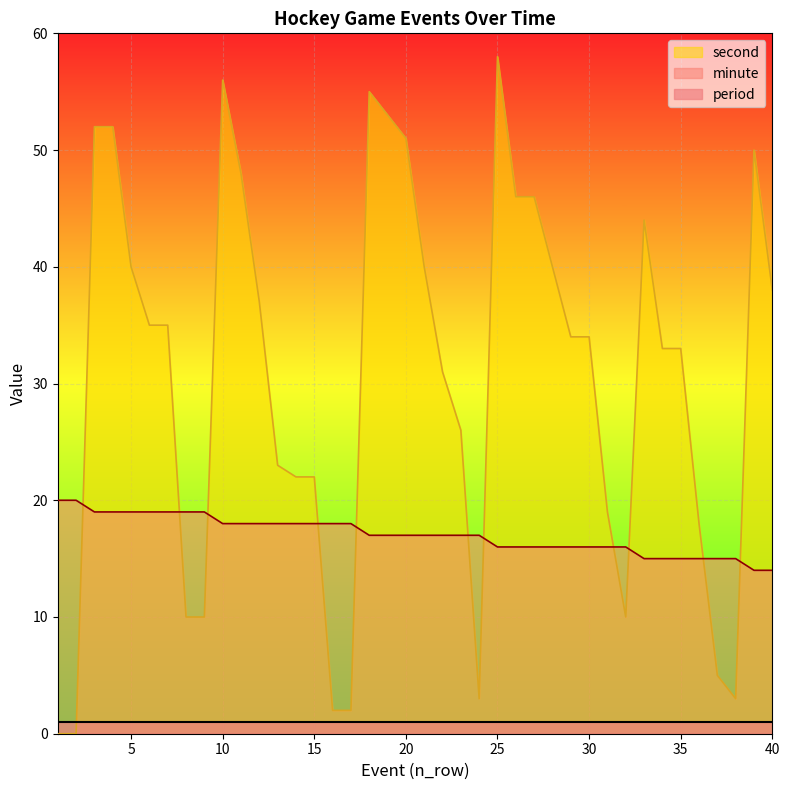

What is the difference between the maximum and minimum values in the second series?

58